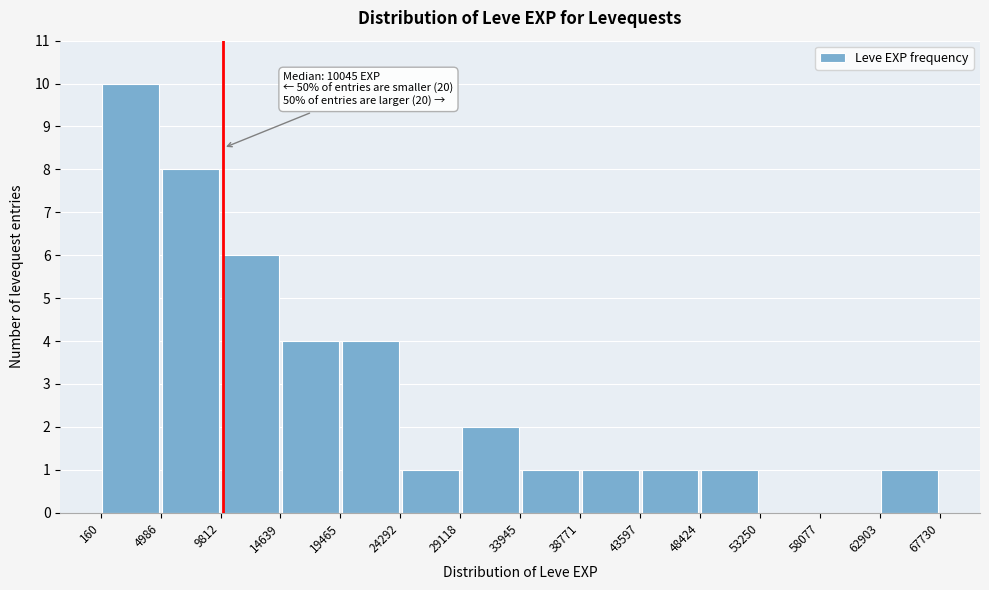

Which range on the x-axis has the tallest bar?

160 to 4986